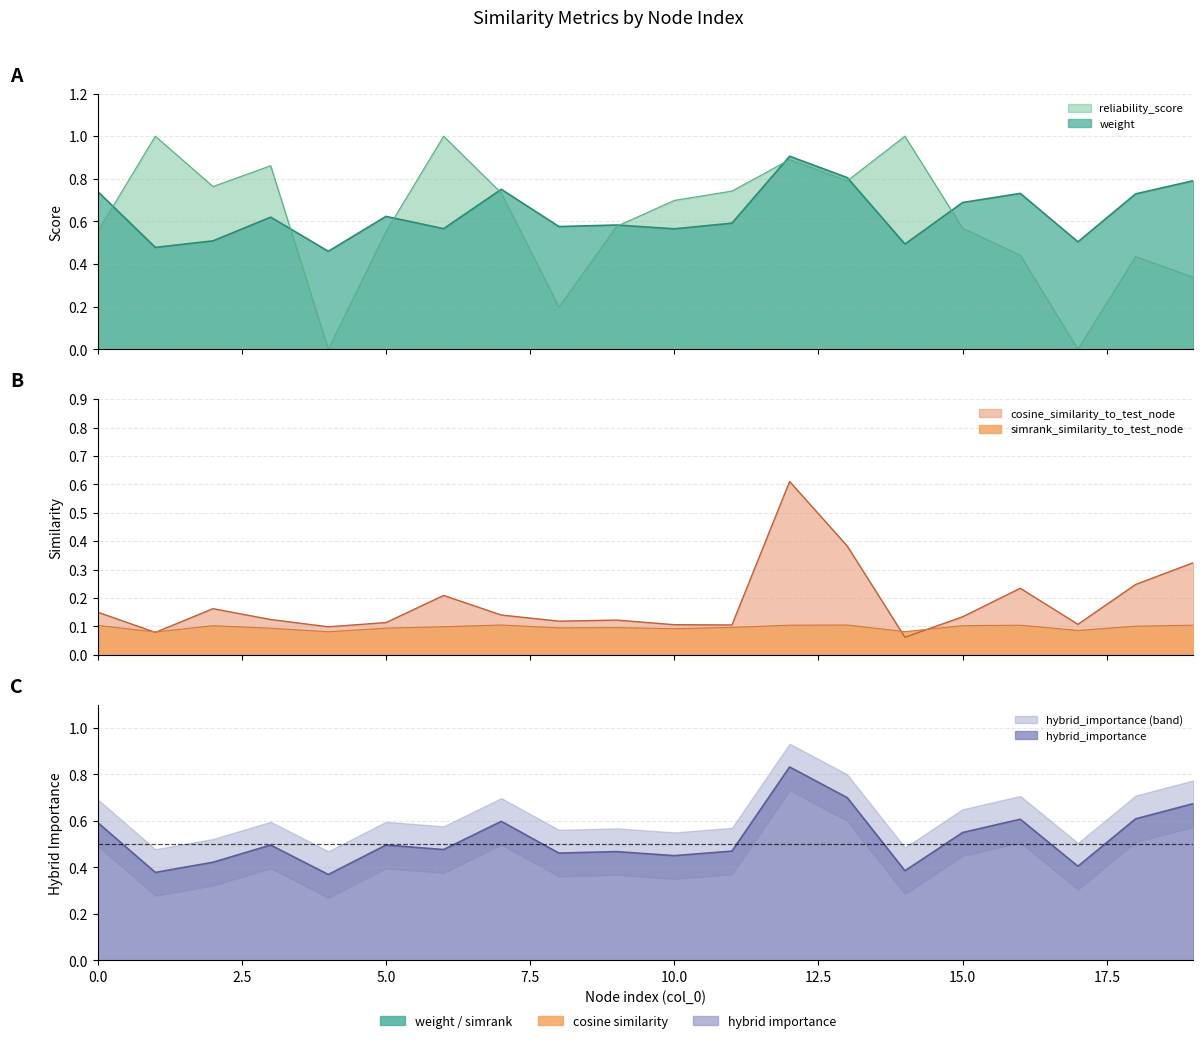

Reading left to right, what are all the values shown in this chart?

weight: 0.7	0.5	0.5	0.6	0.5	0.6	0.6	0.8	0.6	0.6	0.6	0.6	0.9	0.8	0.5	0.7	0.7	0.5	0.7	0.8
reliability_score: 0.6	1.0	0.8	0.9	0.0	0.6	1.0	0.7	0.2	0.6	0.7	0.7	0.9	0.8	1.0	0.6	0.4	0.0	0.4	0.3
simrank_similarity_to_test_node: 0.1	0.1	0.1	0.1	0.1	0.1	0.1	0.1	0.1	0.1	0.1	0.1	0.1	0.1	0.1	0.1	0.1	0.1	0.1	0.1
cosine_similarity_to_test_node: 0.2	0.1	0.2	0.1	0.1	0.1	0.2	0.1	0.1	0.1	0.1	0.1	0.6	0.4	0.1	0.1	0.2	0.1	0.2	0.3
hybrid_importance: 0.6	0.4	0.4	0.5	0.4	0.5	0.5	0.6	0.5	0.5	0.5	0.5	0.8	0.7	0.4	0.6	0.6	0.4	0.6	0.7